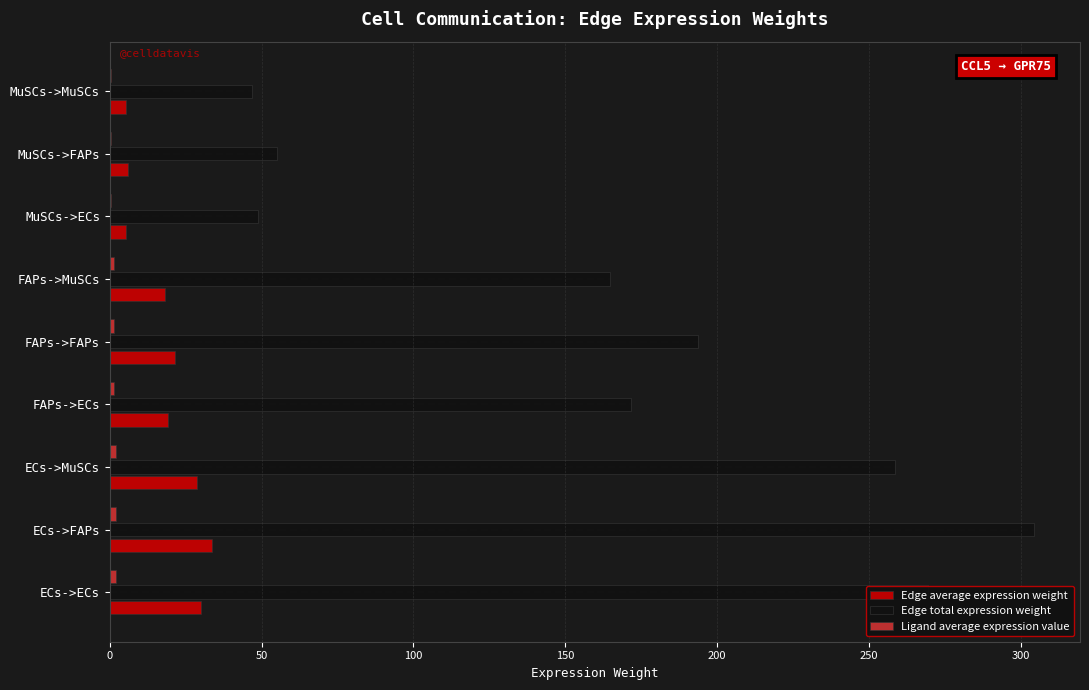

Which series has the largest total across all categories?

Edge total expression weight